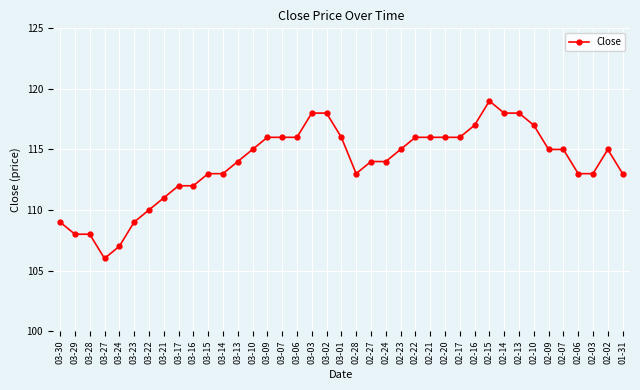

Does the chart display data point markers on the line(s)?

Yes